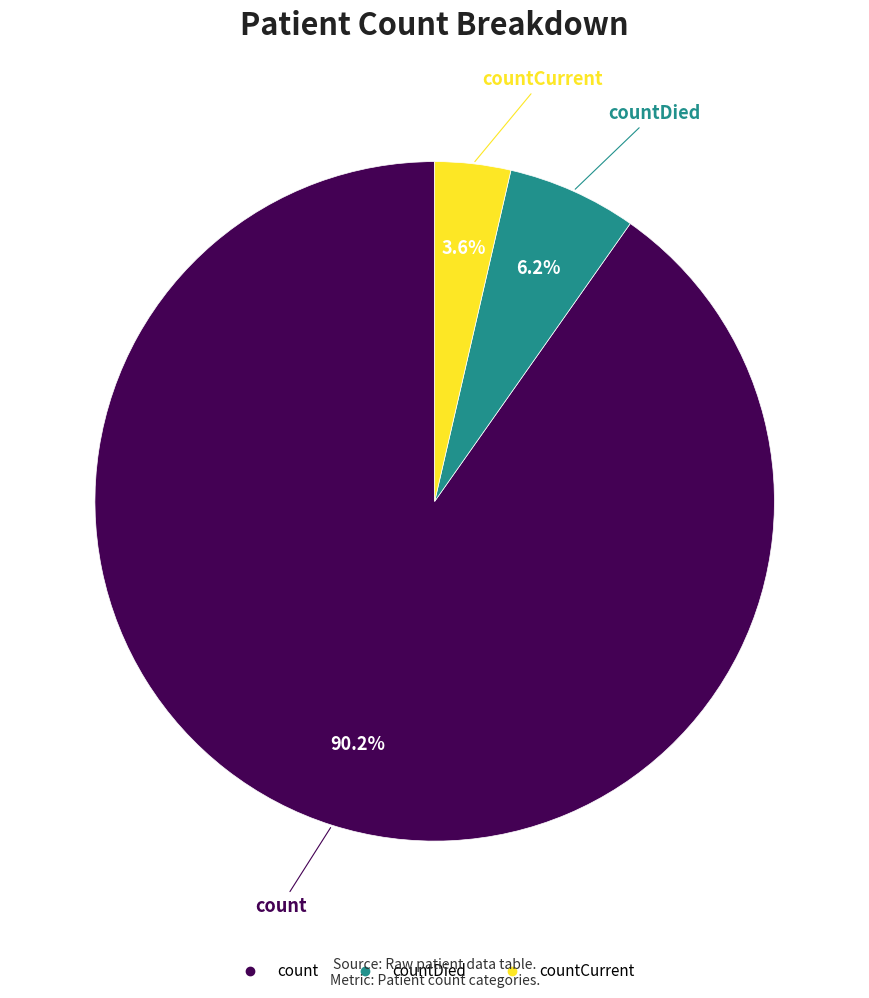

Is there any slice that represents more than half of the pie?

Yes